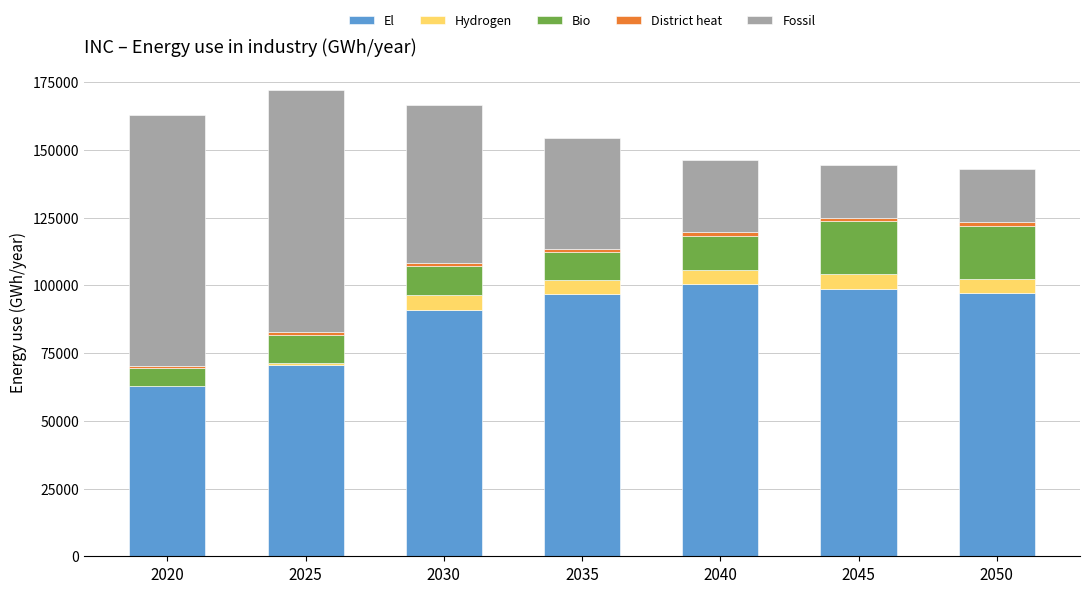

What is the sum of all El values?

617783.0